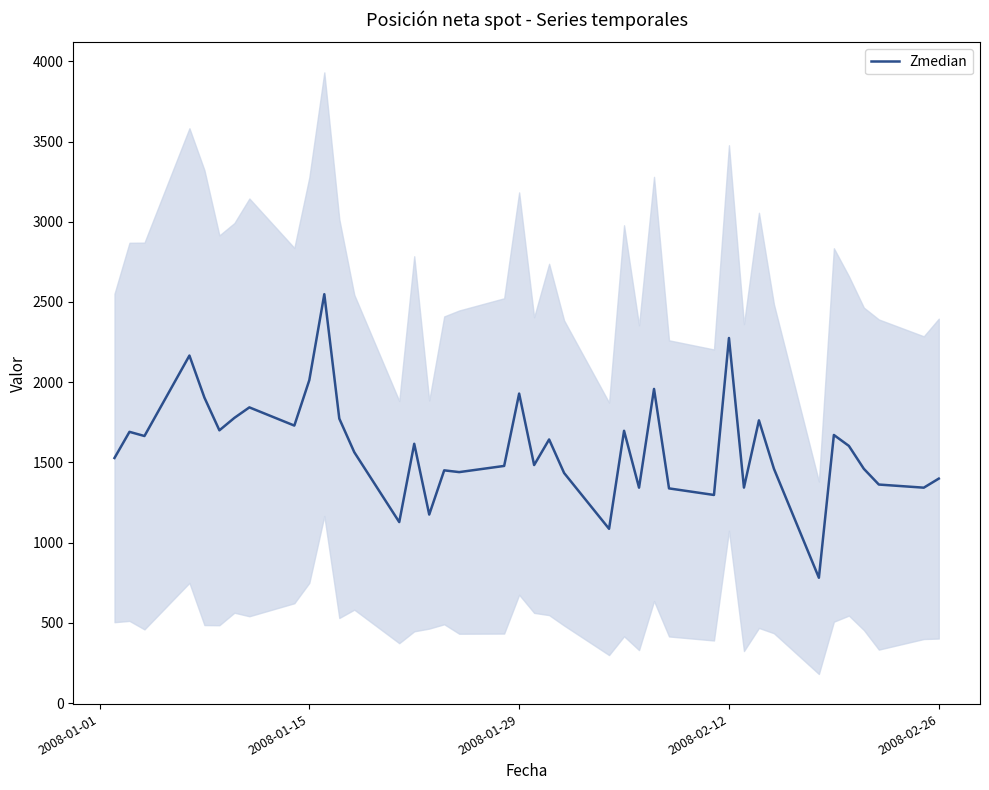

The value of Zmedian at 2008-01-15 is 3482.5. True or false?

False